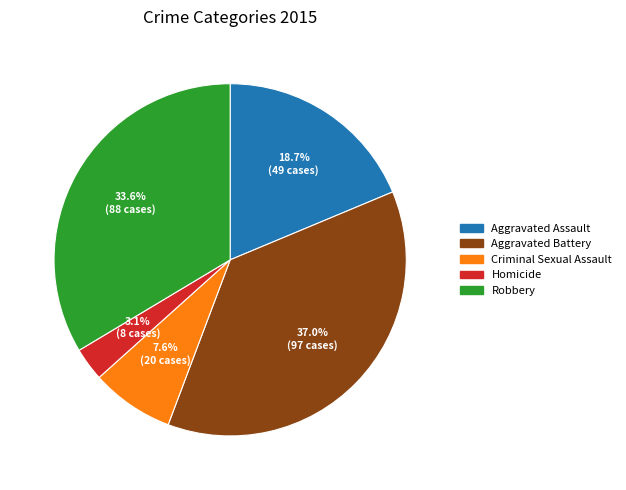

What is the total percentage of Aggravated Assault and Homicide?

21.8%